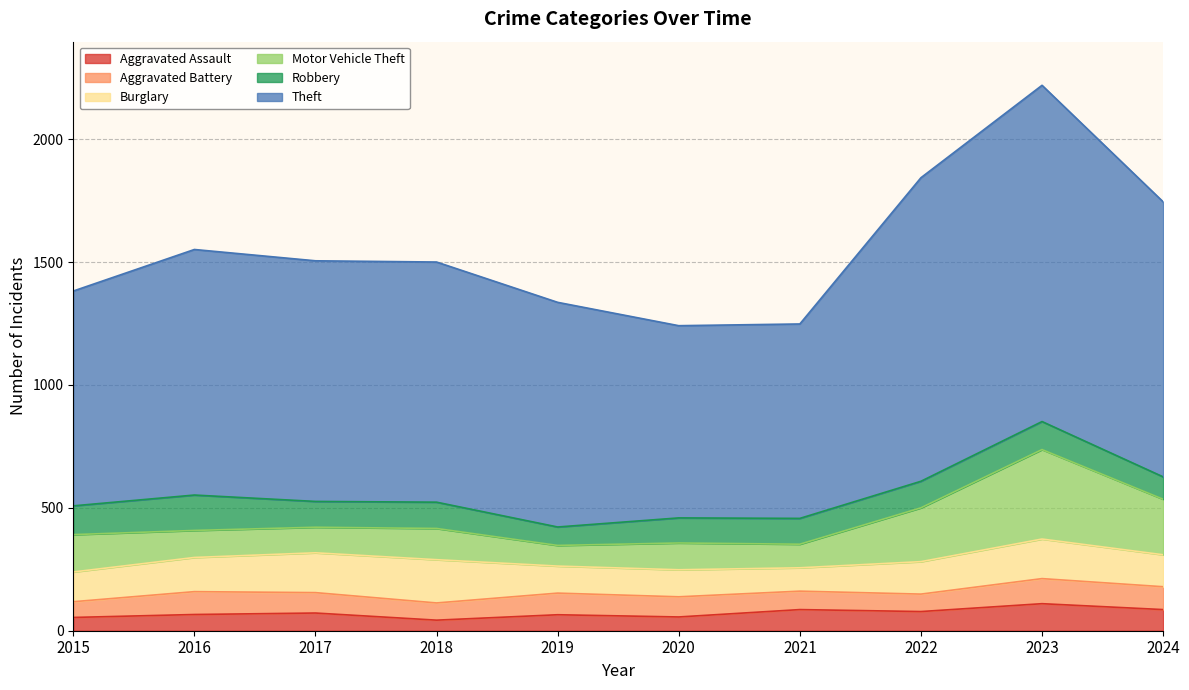

Which series ends up on top after the final intersection of Burglary and Motor Vehicle Theft?

Motor Vehicle Theft